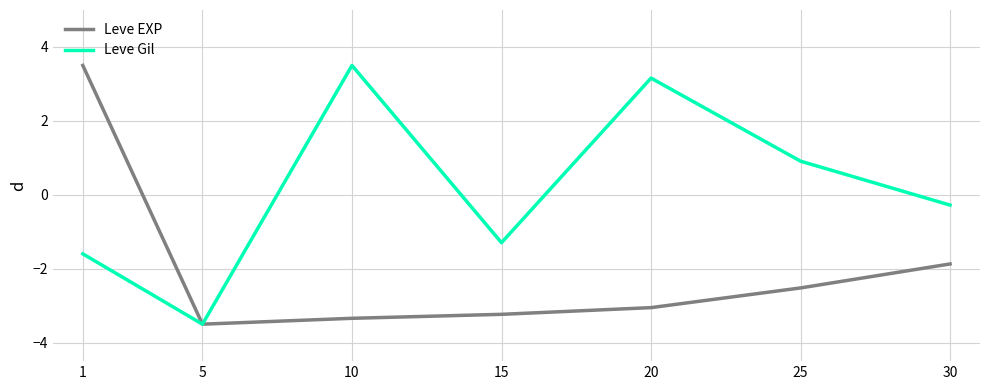

Which series changed the most between 10 and 15?

Leve Gil